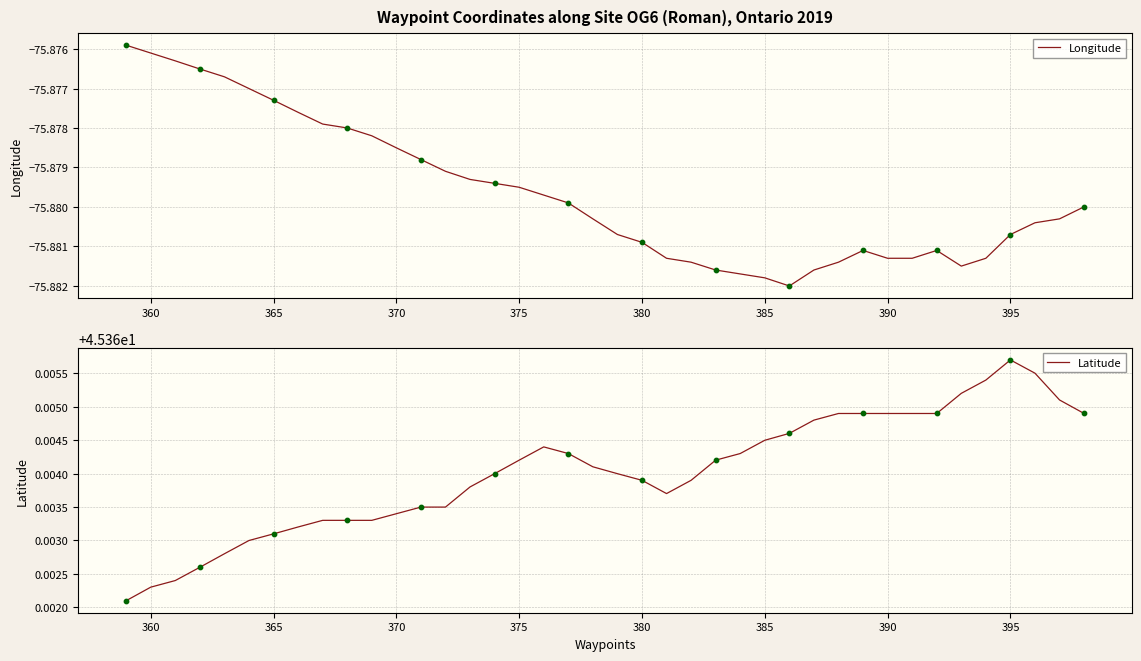

At which label does Latitude reach its peak?

395